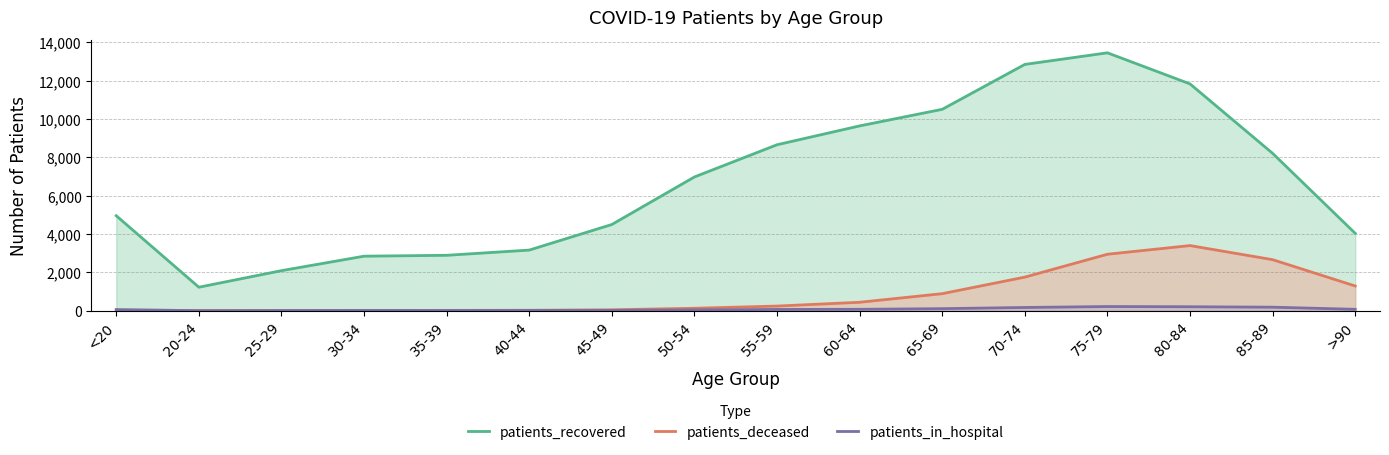

Reading left to right, list all the values displayed in this chart.

patients_recovered: <20=4956	20-24=1228	25-29=2091	30-34=2846	35-39=2892	40-44=3164	45-49=4498	50-54=6978	55-59=8658	60-64=9641	65-69=10506	70-74=12848	75-79=13453	80-84=11831	85-89=8210	>90=4038
patients_deceased: <20=19	20-24=4	25-29=3	30-34=18	35-39=19	40-44=25	45-49=50	50-54=129	55-59=244	60-64=442	65-69=891	70-74=1754	75-79=2947	80-84=3399	85-89=2664	>90=1291
patients_in_hospital: <20=62	20-24=4	25-29=11	30-34=18	35-39=15	40-44=16	45-49=19	50-54=40	55-59=68	60-64=75	65-69=109	70-74=171	75-79=220	80-84=209	85-89=186	>90=75